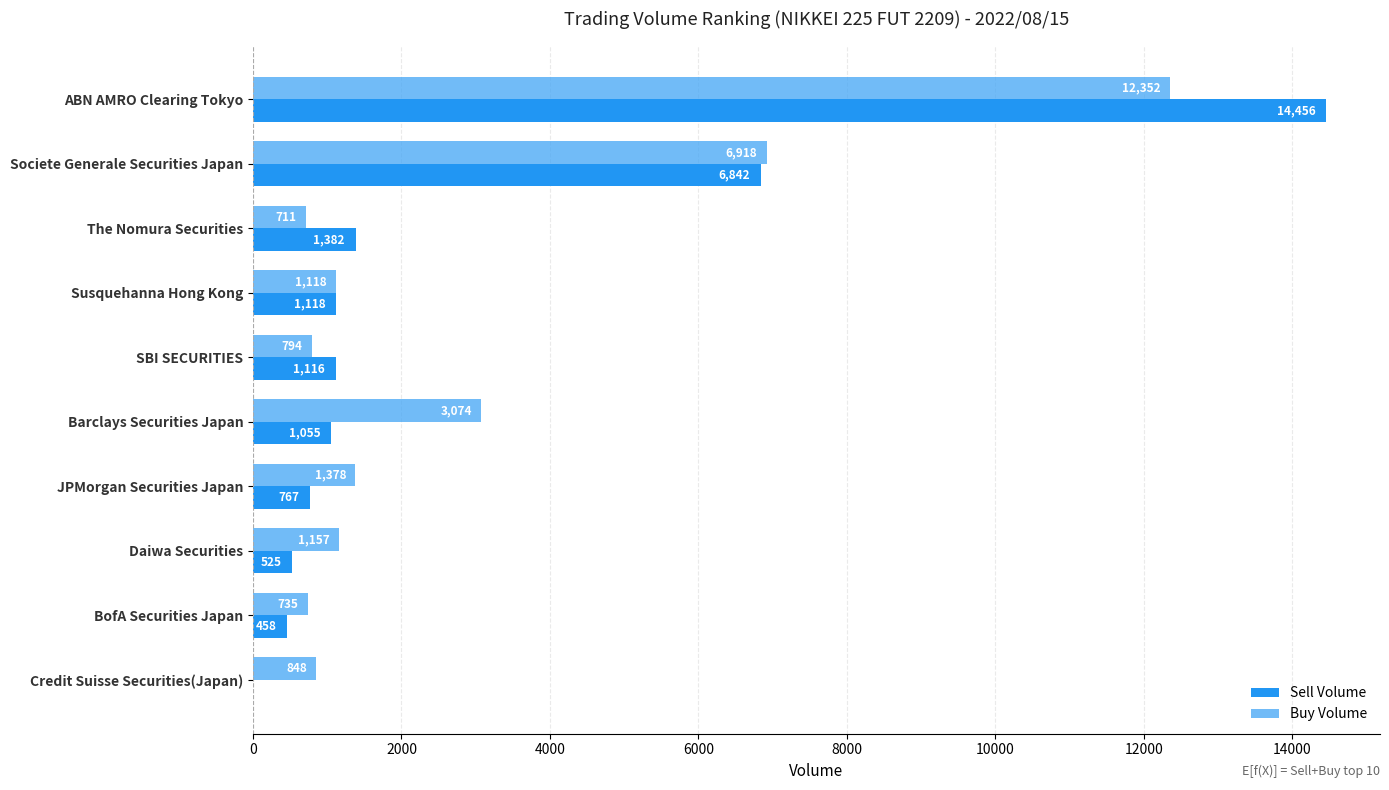

Count the number of data series in this chart.

2